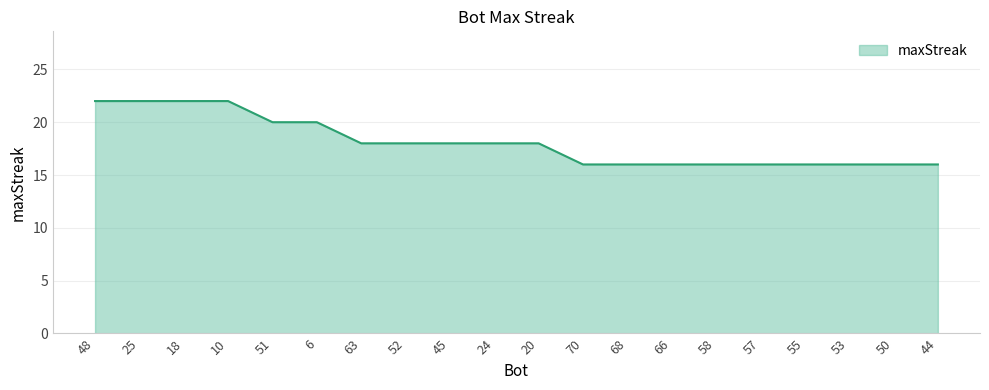

Is it true that the value at 68 is 16?

True